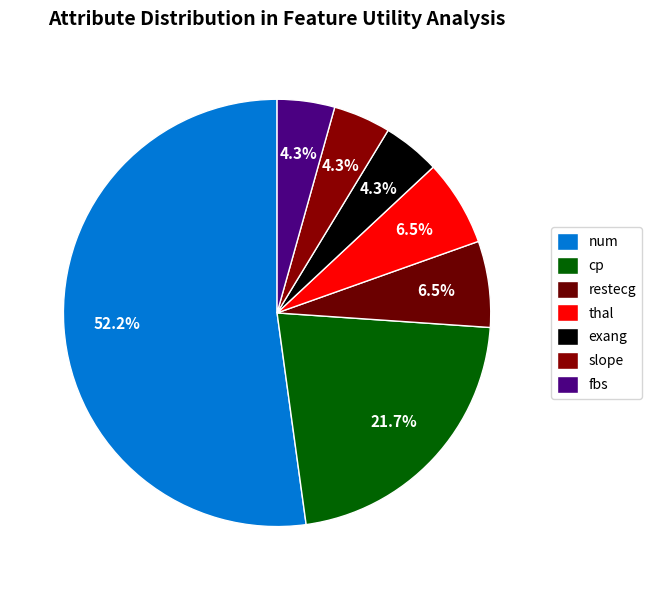

Which slice is the largest?

num